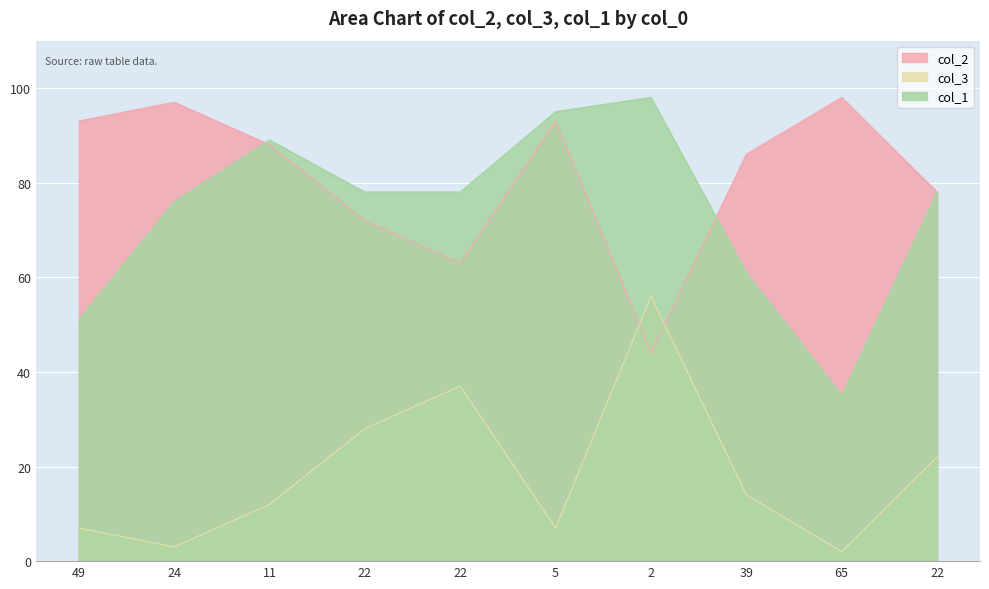

What is the maximum value shown in the chart?

98